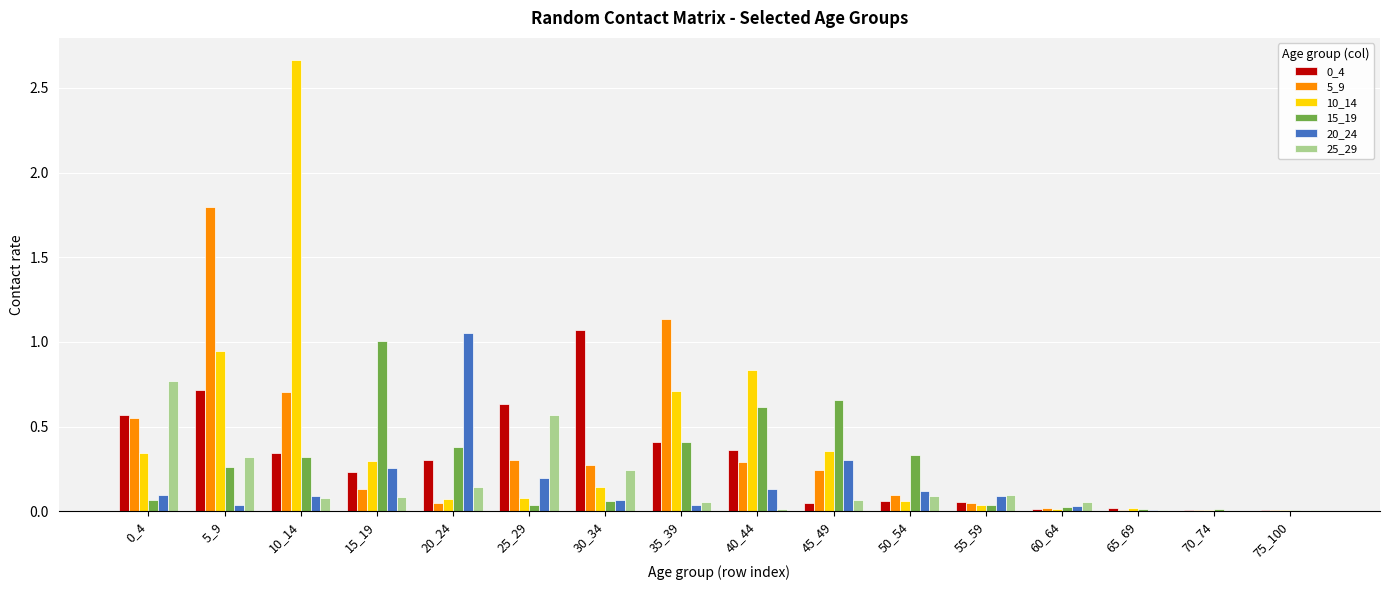

Which category has the highest value across all series?

10_14